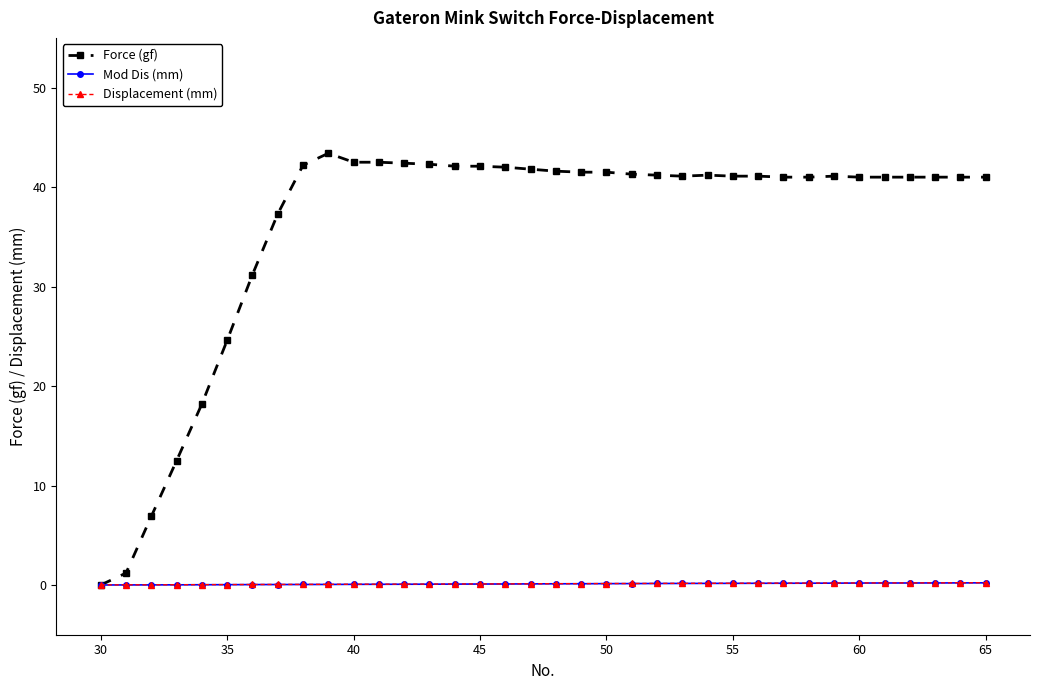

What is the value of the Force (gf) point at the 25th from the left?

41.2